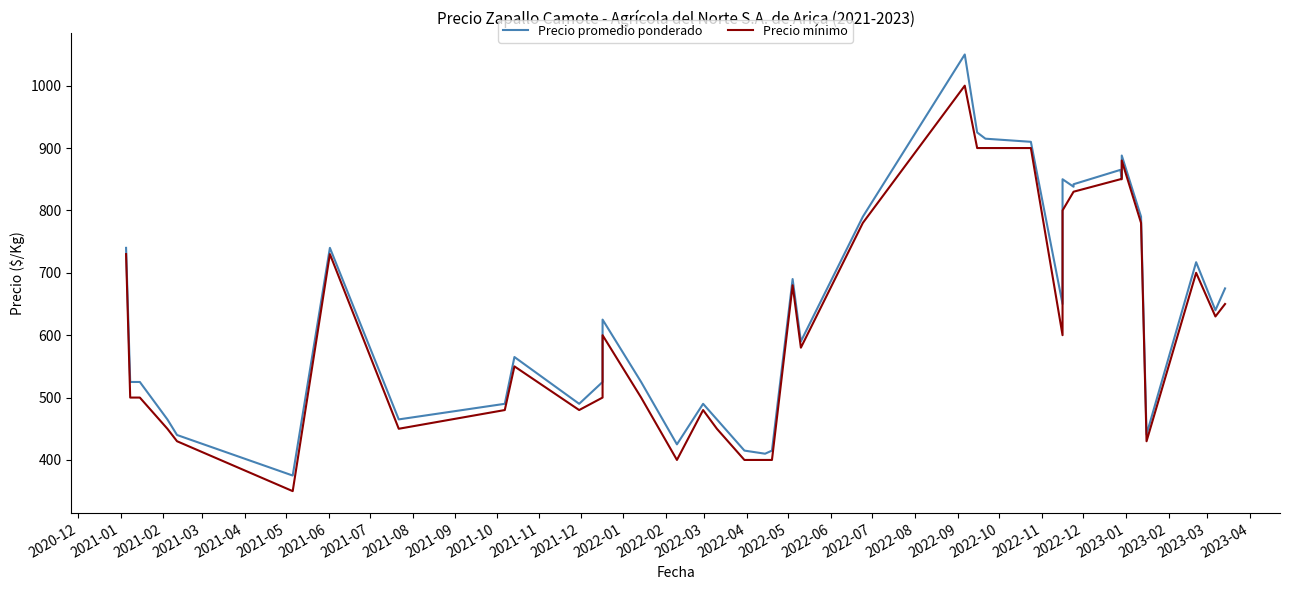

True or false: Precio mínimo has a value of 400 at 2022-02.

True